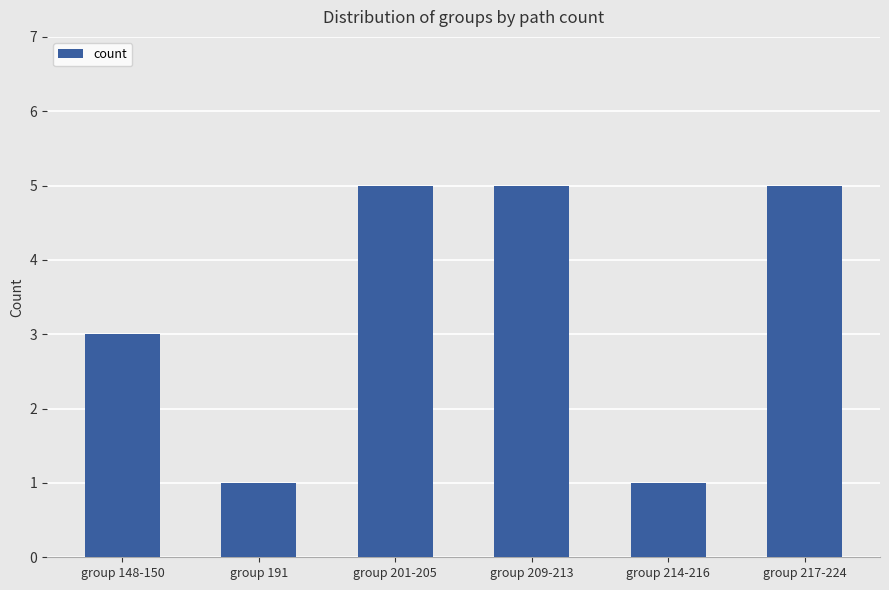

What is the maximum value shown in the chart?

5